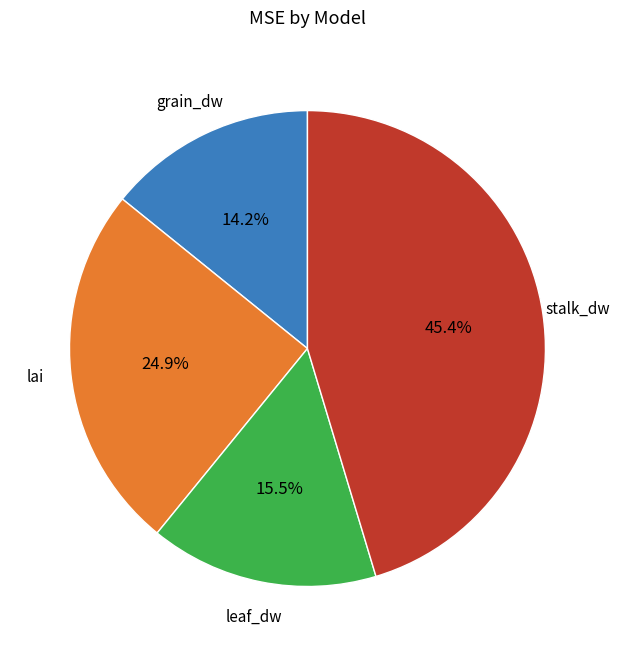

Is there any slice that represents more than half of the pie?

No